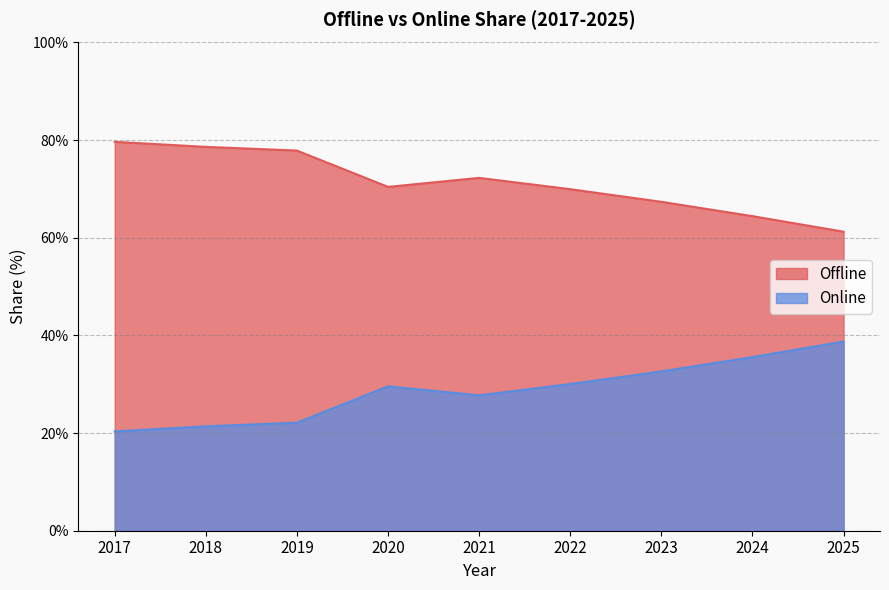

At 2018, list the series in order from largest to smallest.

Offline, Online